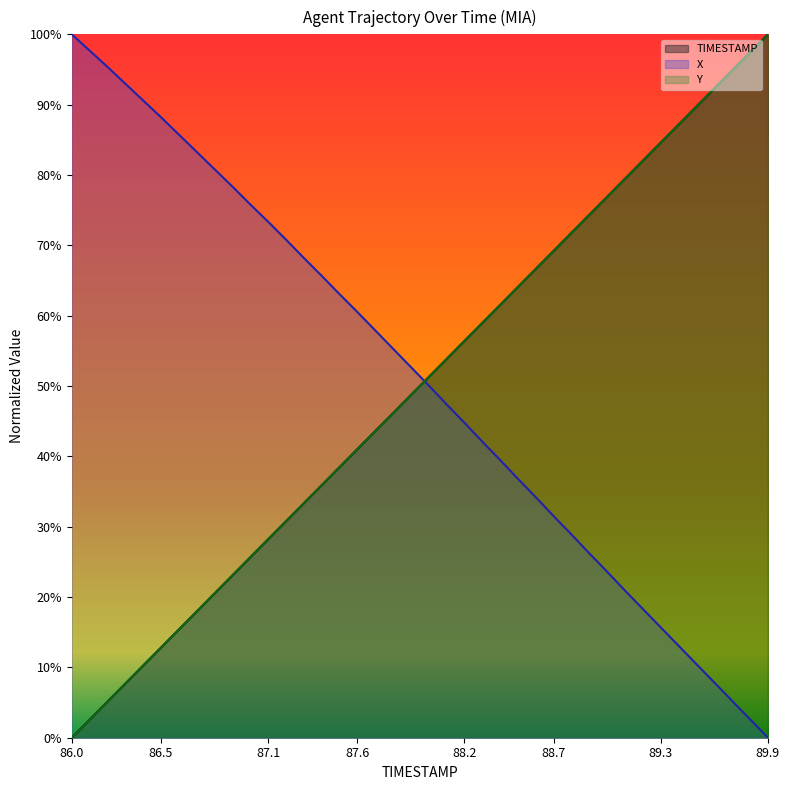

What is the label of the 39th point from the left?

89.8